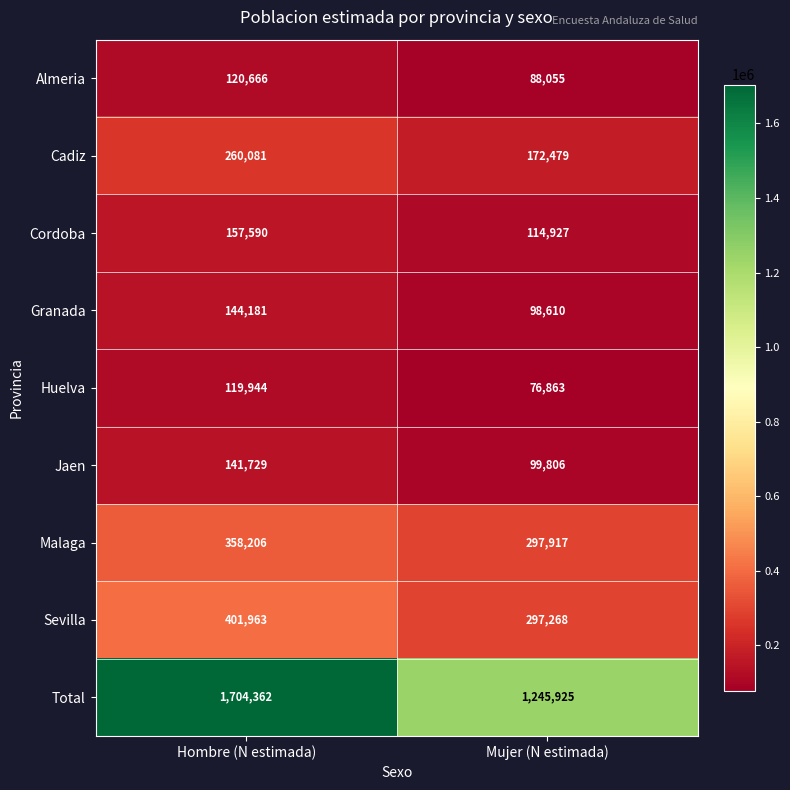

True or false: Granada has a value of 144181 at Hombre (N estimada).

True